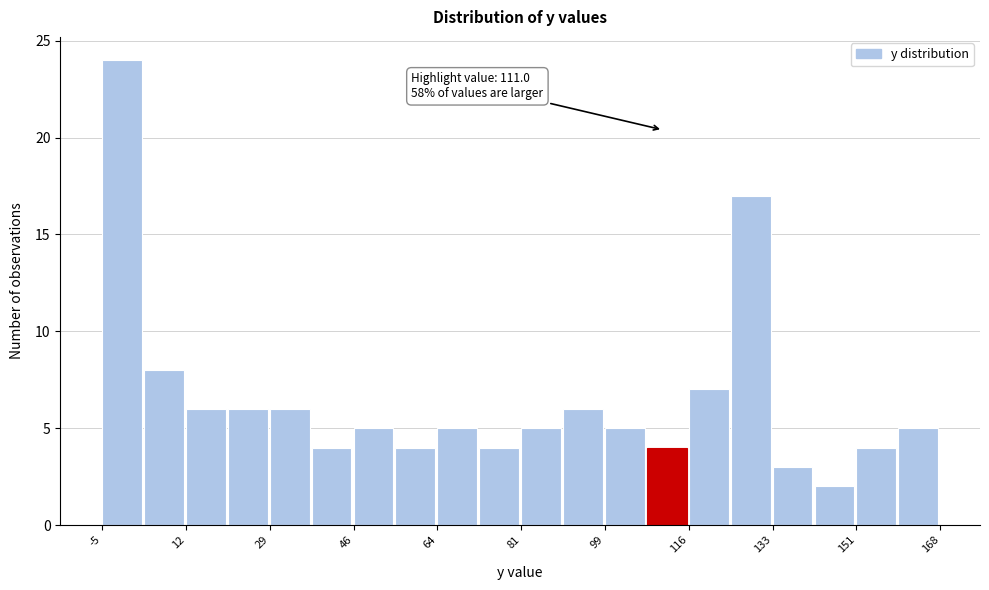

Over which range of the x-axis is the bar tallest?

-6 to 4